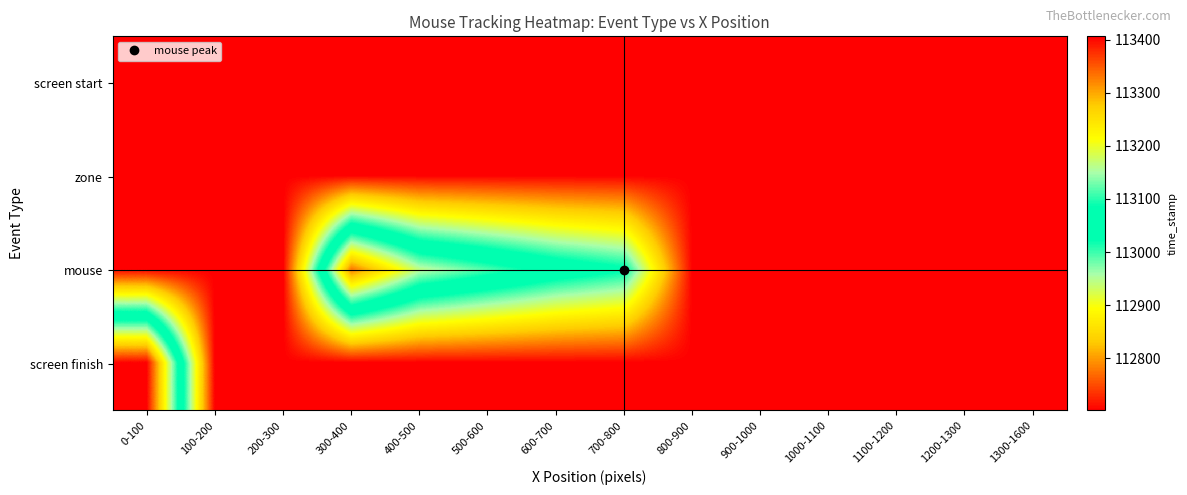

What is the smallest value displayed?

112701.9